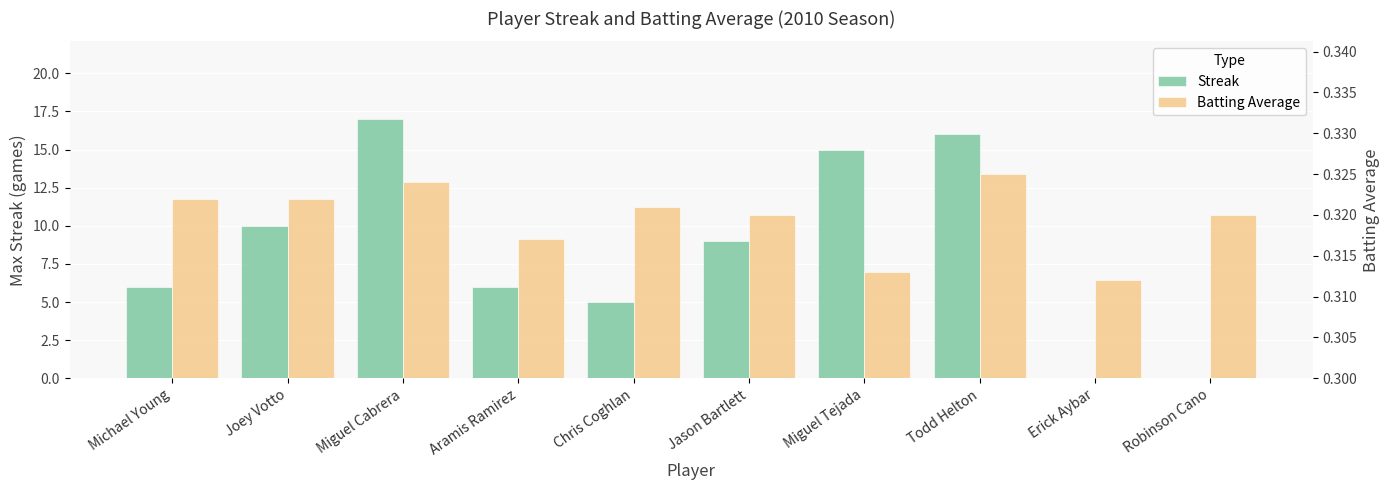

How many bars are there in total?

20